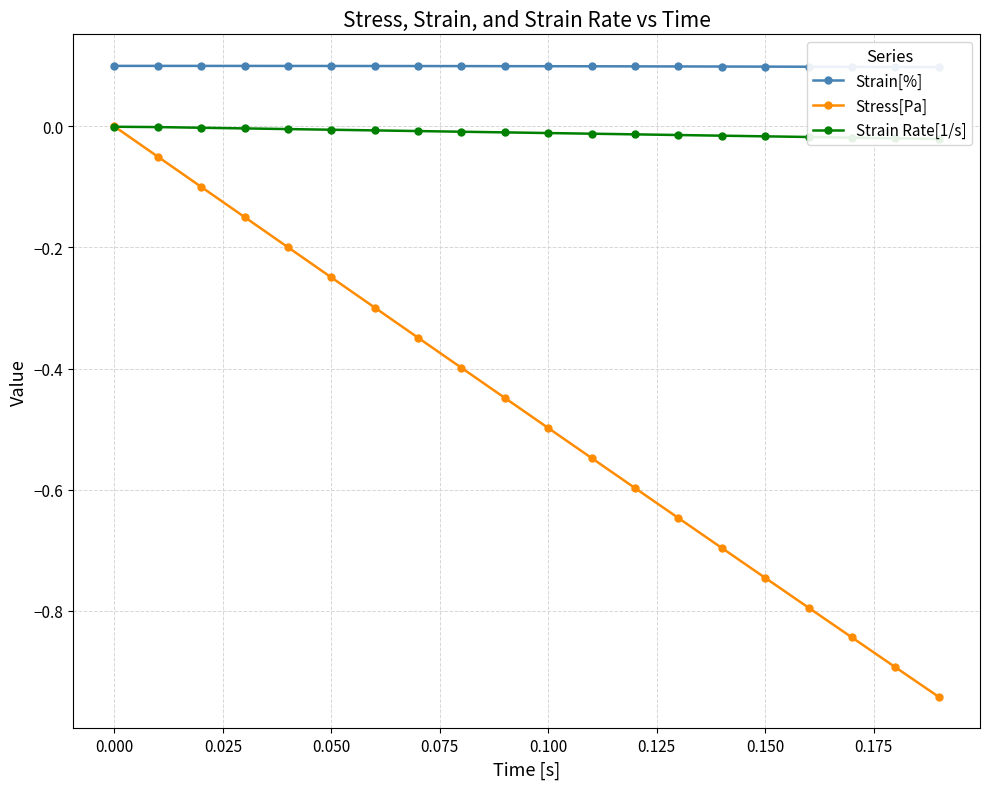

True or false: Stress[Pa] has a value of -0.5 at 0.100.

True